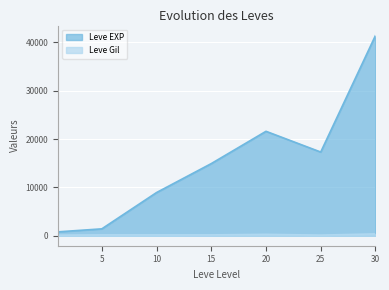

At which category does Leve Gil reach its first local peak?

20